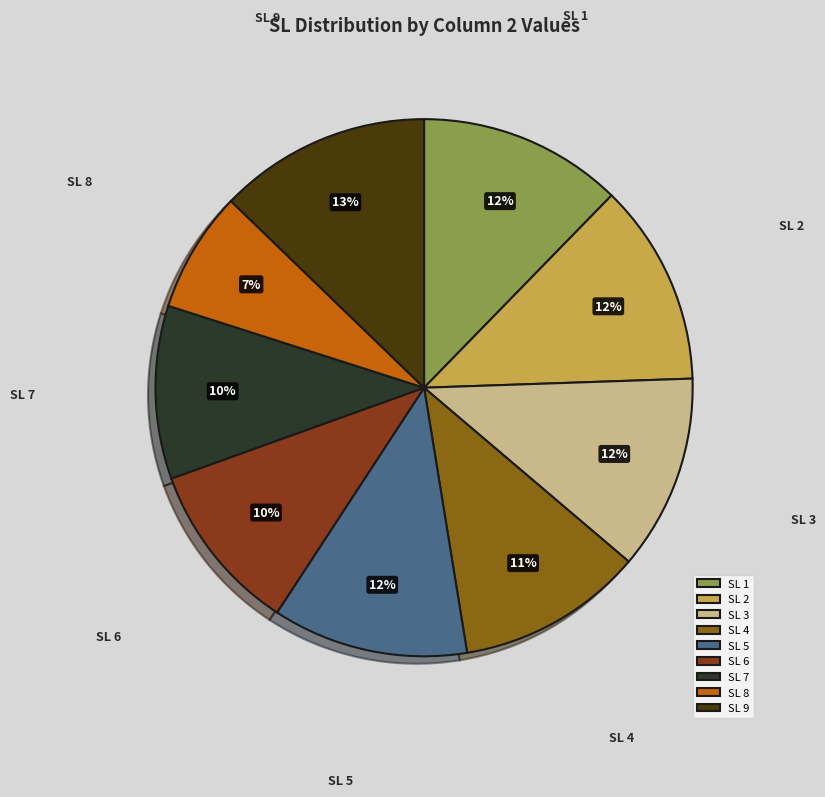

How many segments does this pie chart have?

9